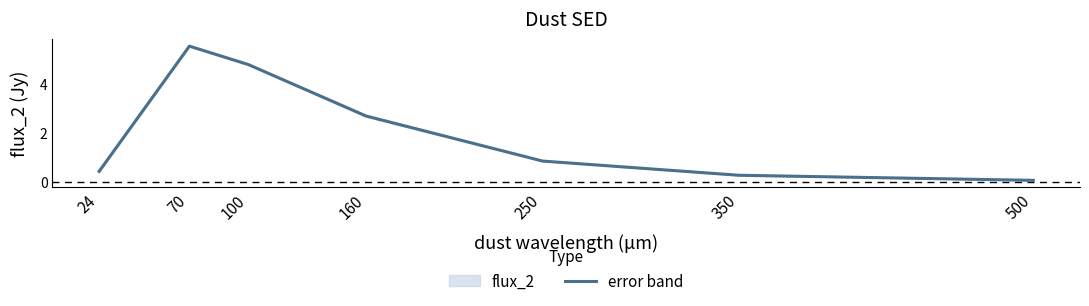

What is the sum of all values?

14.6